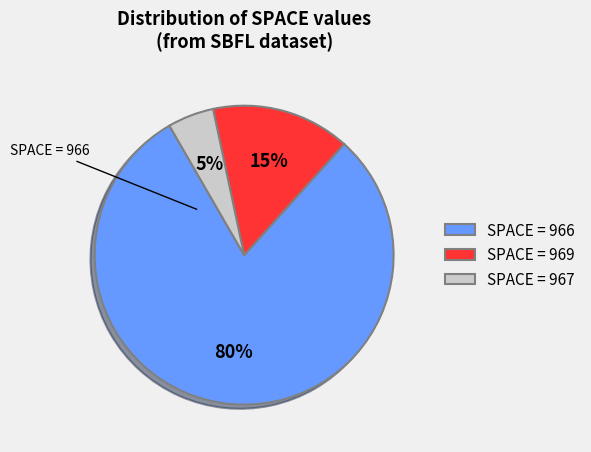

What percentage is the SPACE = 967 slice, to the nearest percent?

5%